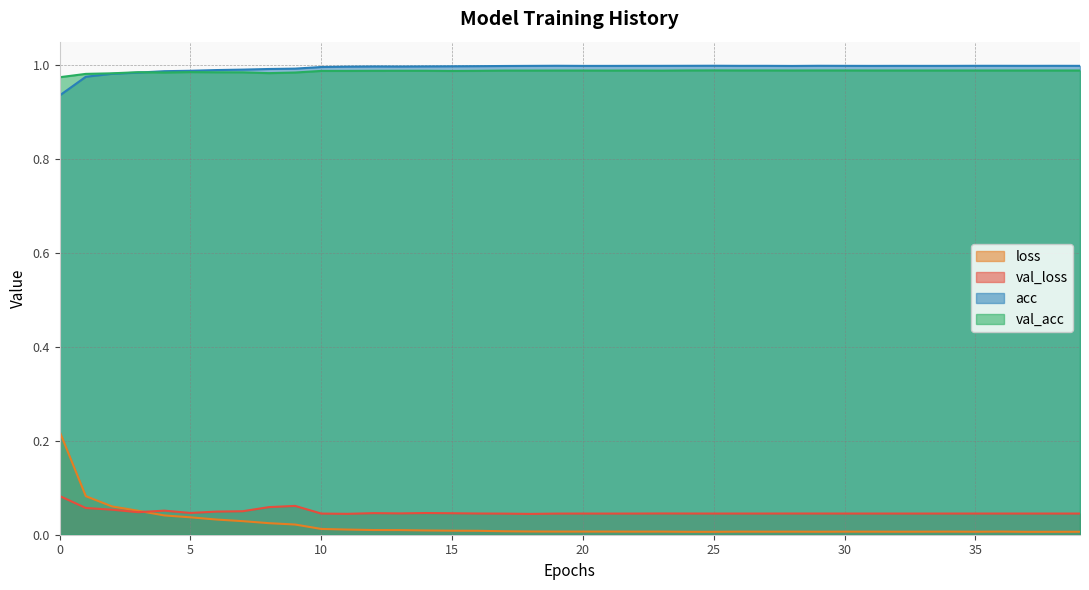

True or false: val_acc and val_loss intersect in this chart.

False